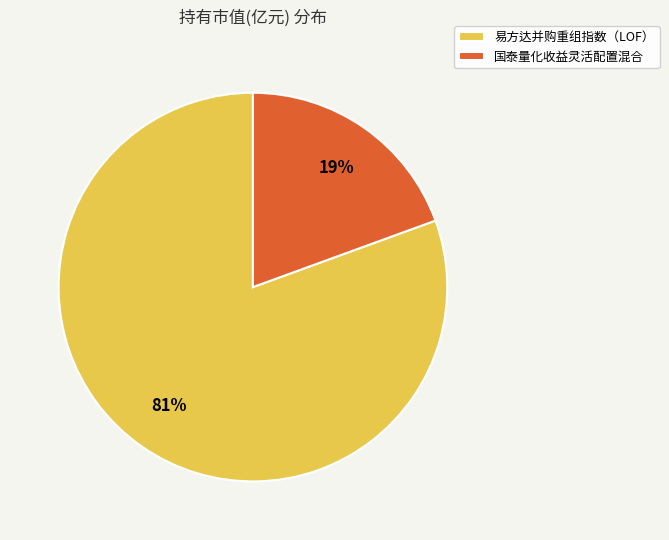

Which category has the smallest portion of the pie?

国泰量化收益灵活配置混合